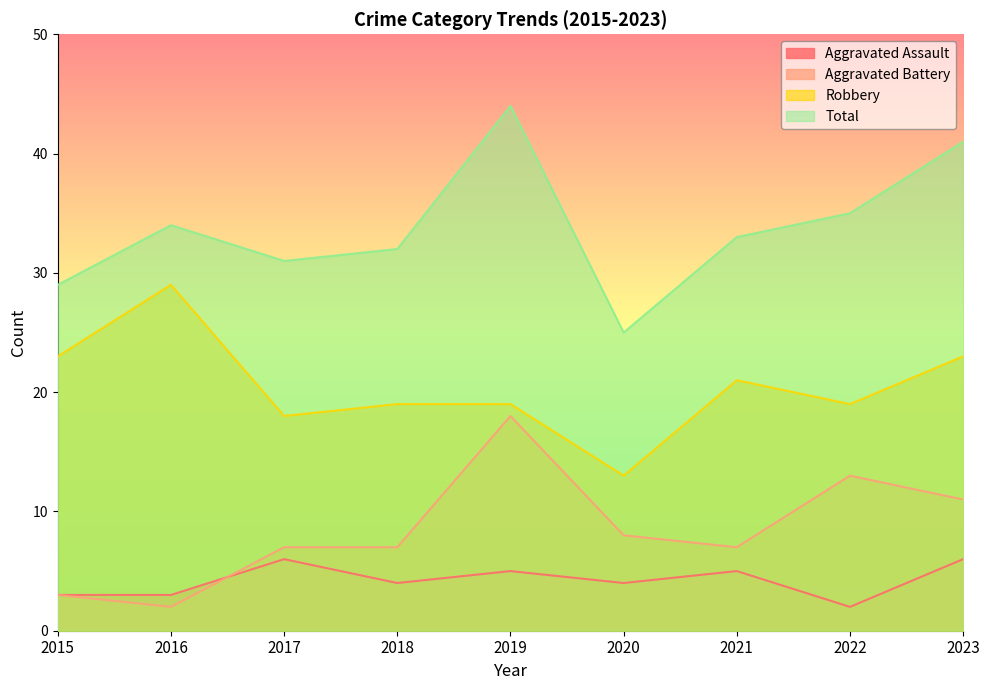

How many values in the Aggravated Battery series exceed 7?

4